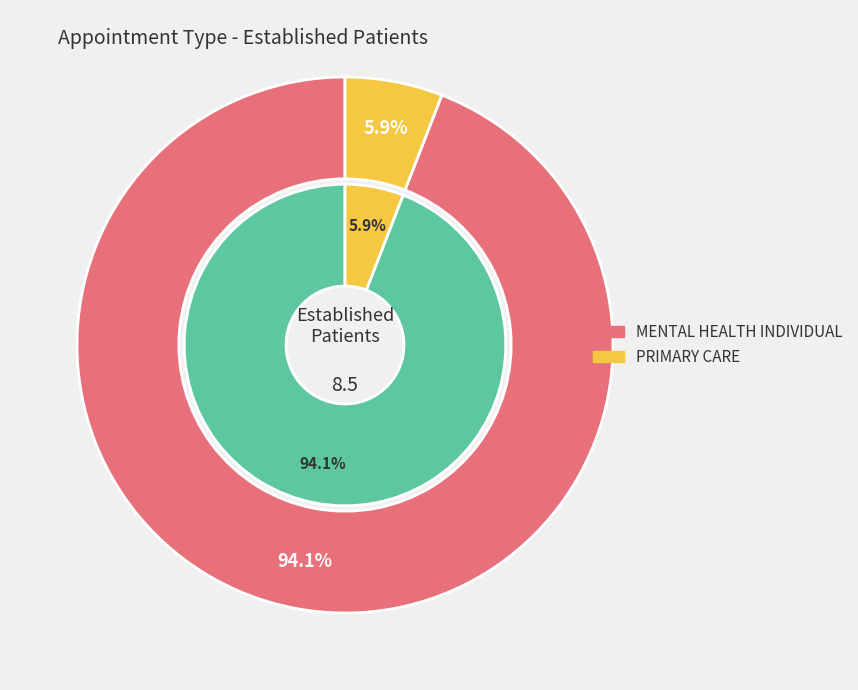

Which category has the smallest portion of the pie?

PRIMARY CARE